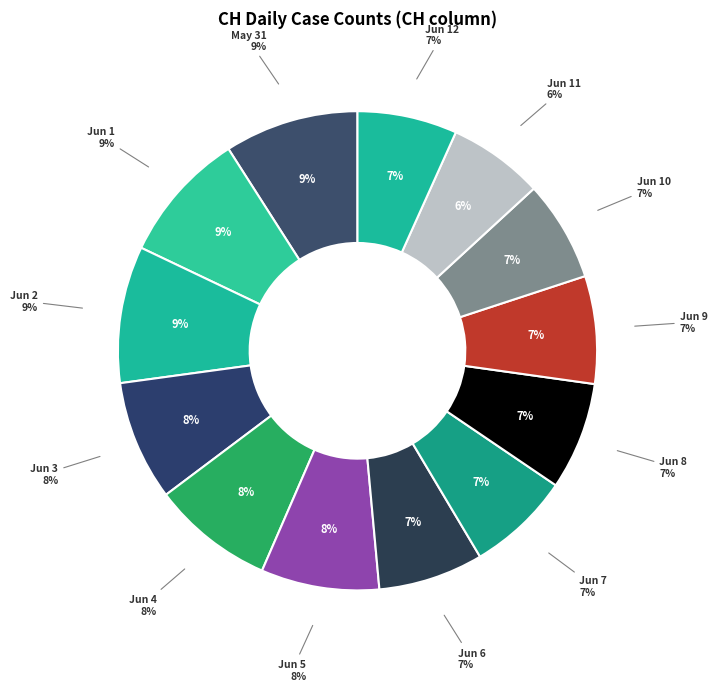

Is it true that 2020-06-10 is 17% of the pie?

False